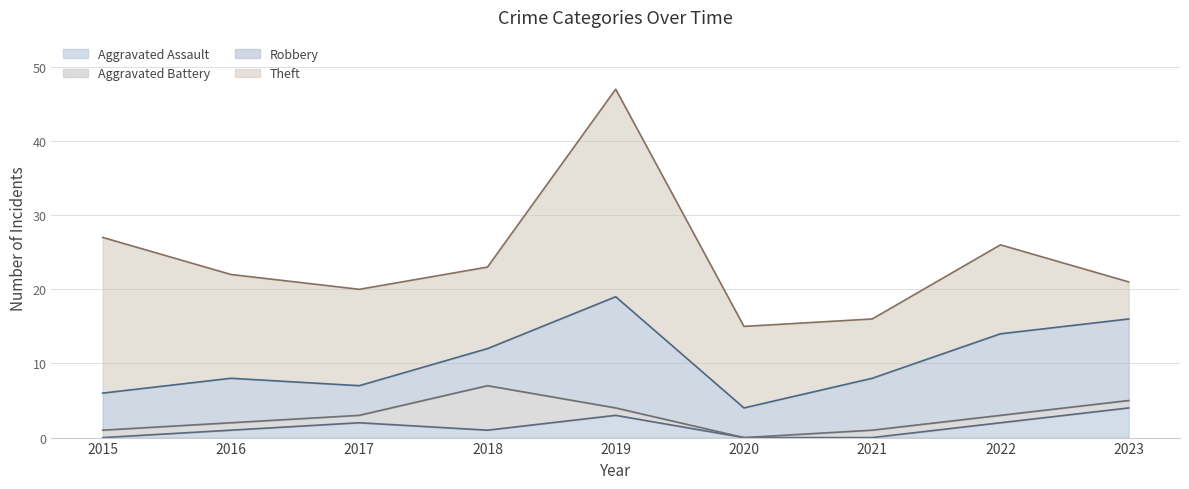

In Aggravated Assault, how many points are lower than both neighbors (excluding endpoints)?

1